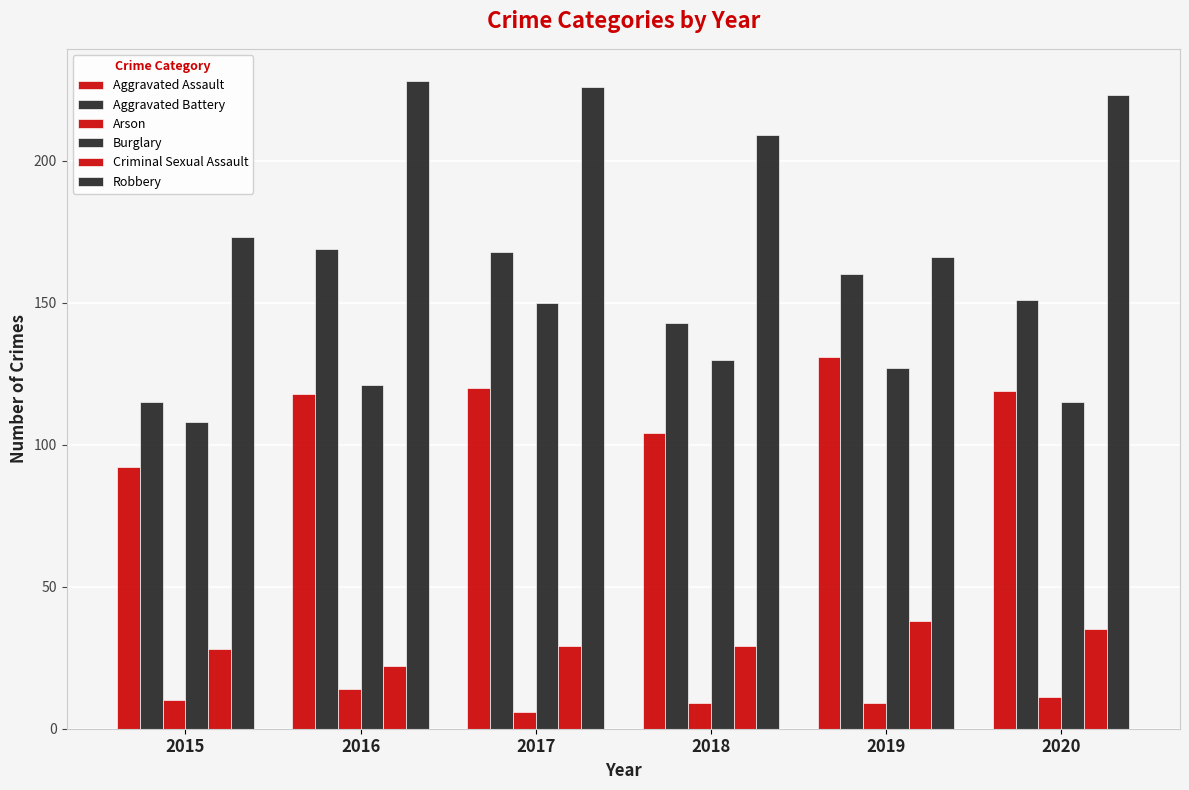

How many groups of bars are there?

6